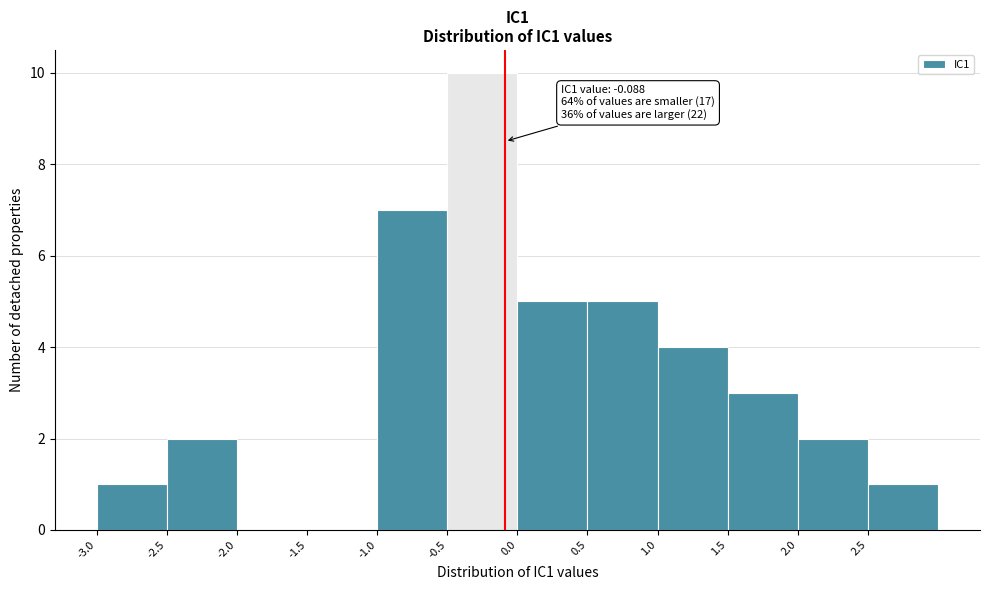

Which range on the x-axis has the tallest bar?

-0.5 to 0.0